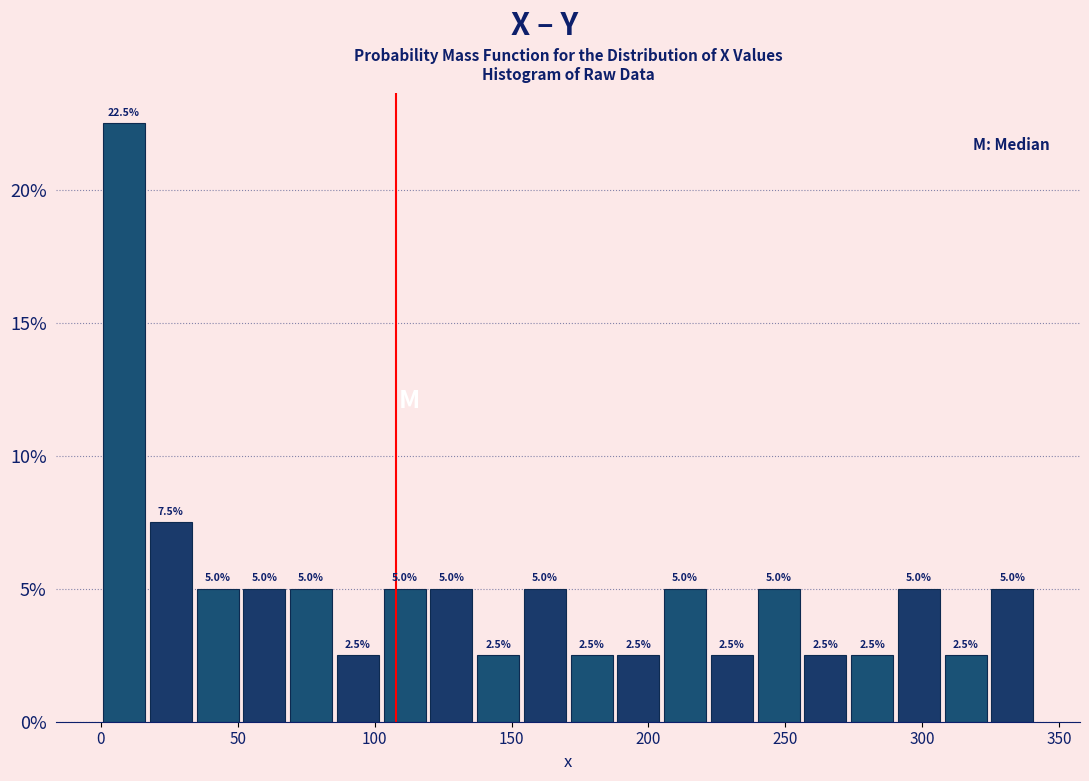

Read against the x-axis, roughly where is the centre of the tallest bar?

10